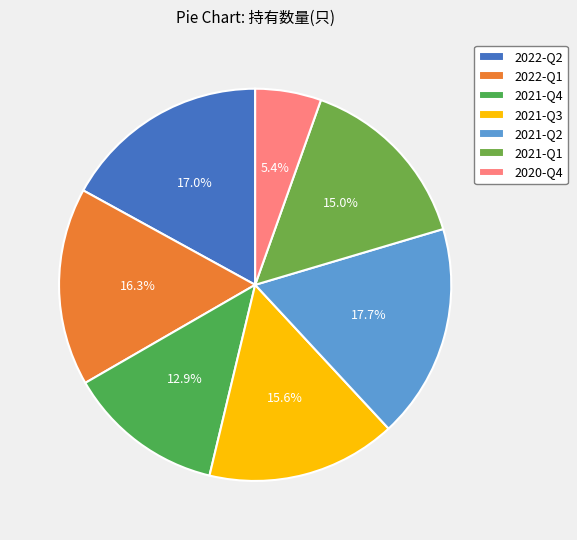

Is there a majority slice in this chart?

No